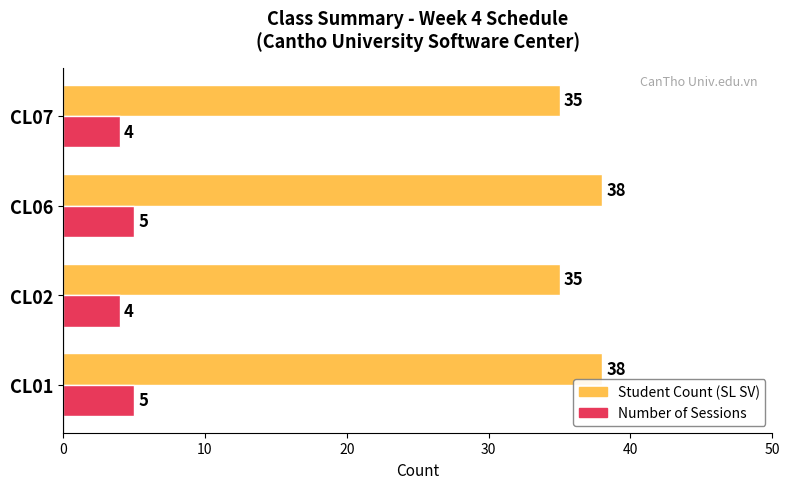

Which series has the largest total across all categories?

Student Count (SL SV)